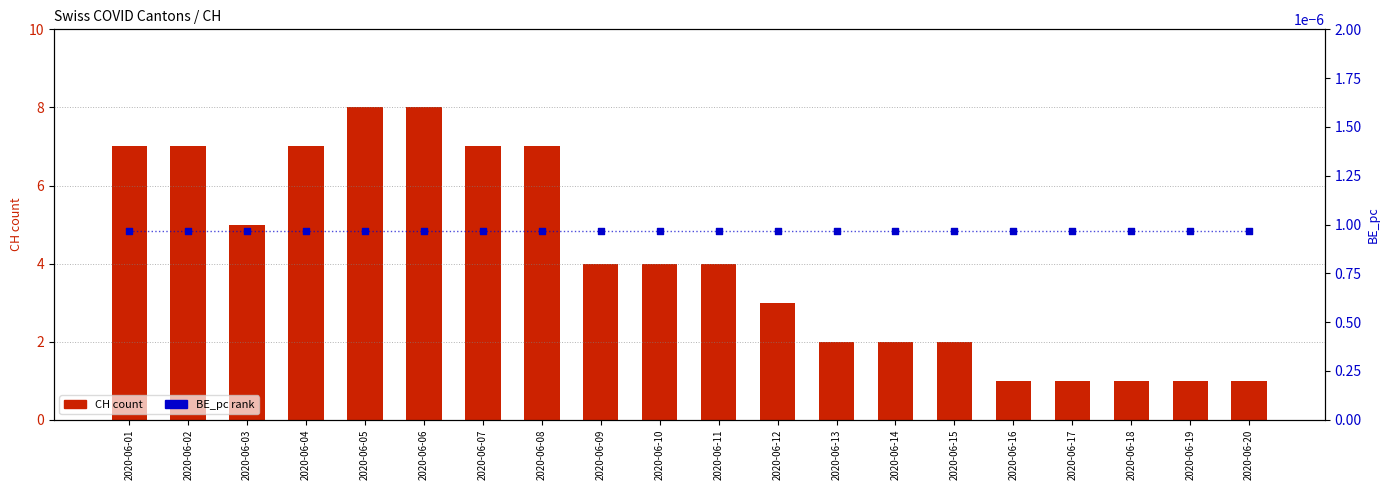

What is the total value across all series at 2020-06-01?

7.0